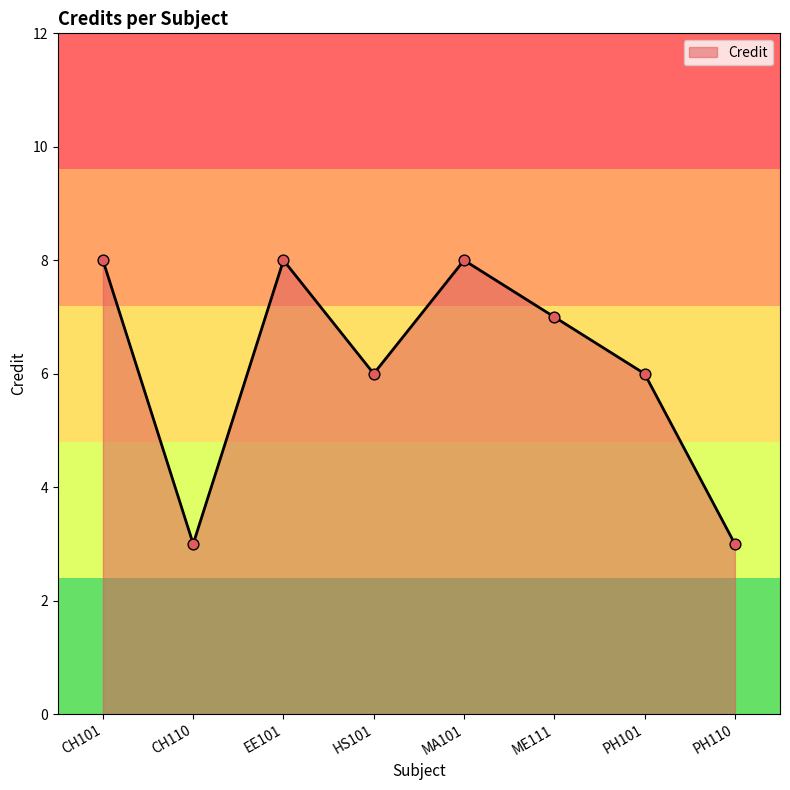

What is the change in value from MA101 to PH110?

-5